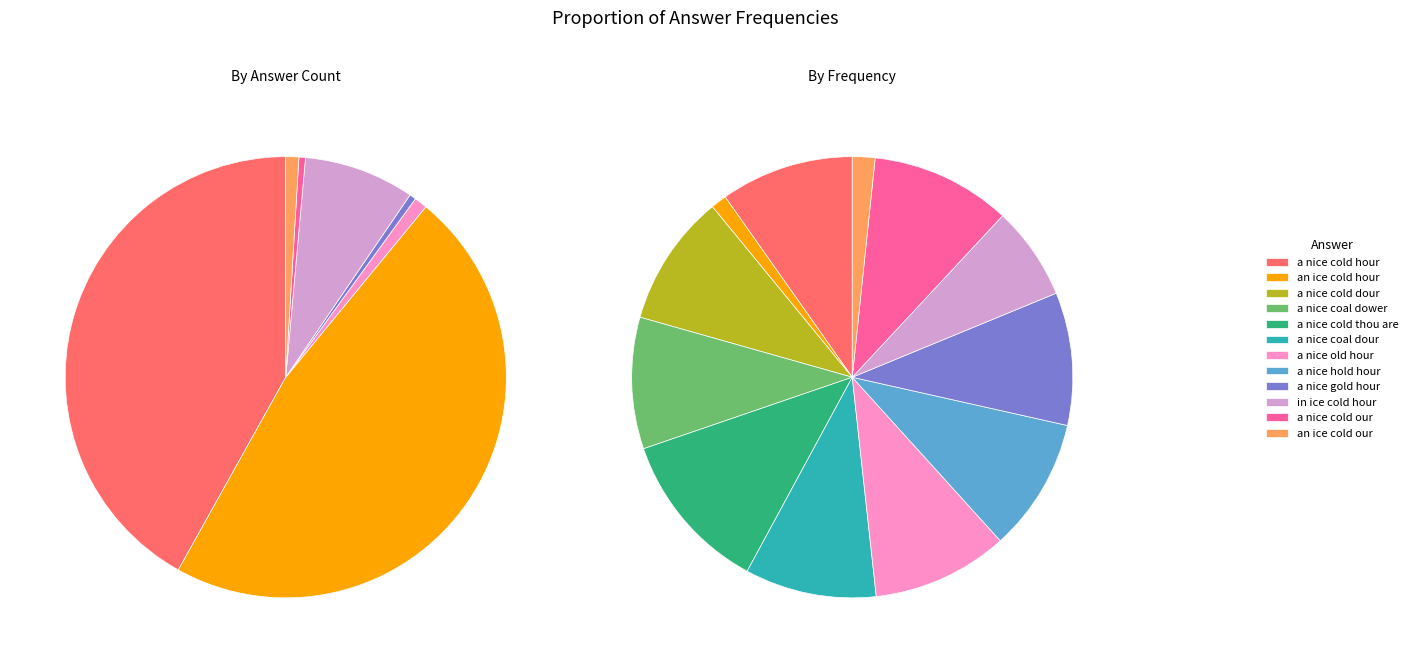

What is the change in value from a nice old hour to a nice cold our?

+239491